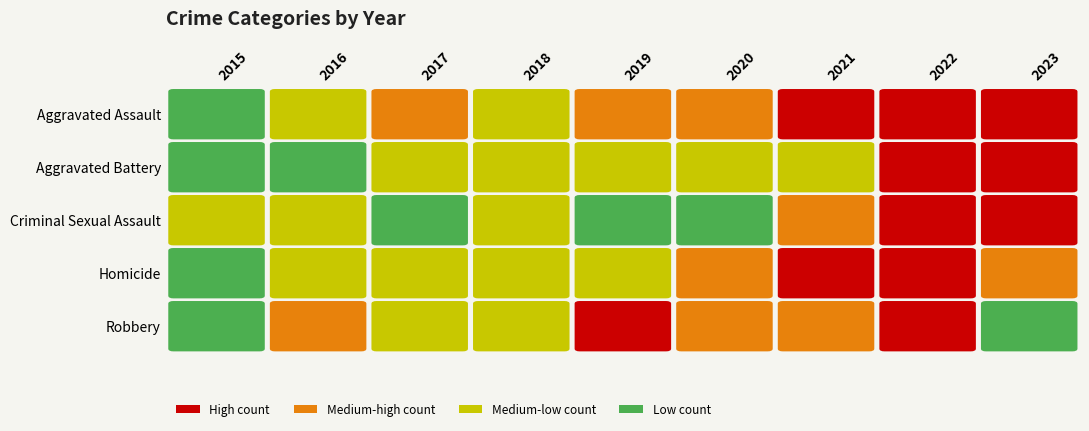

What is the total value across all series at 2023?

592